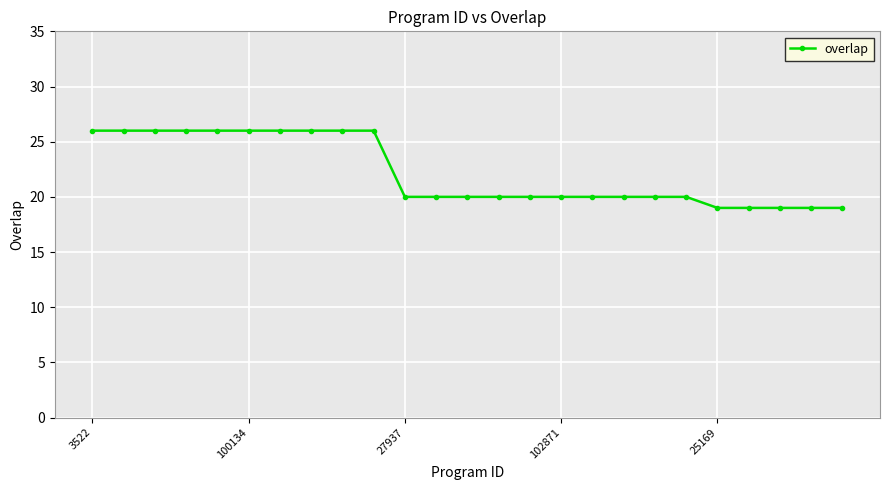

Does the chart have visible grid lines?

Yes